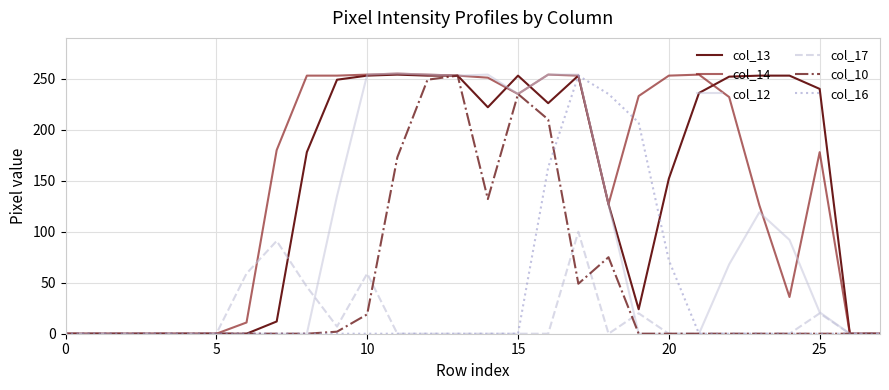

How many lines are shown in the chart?

6